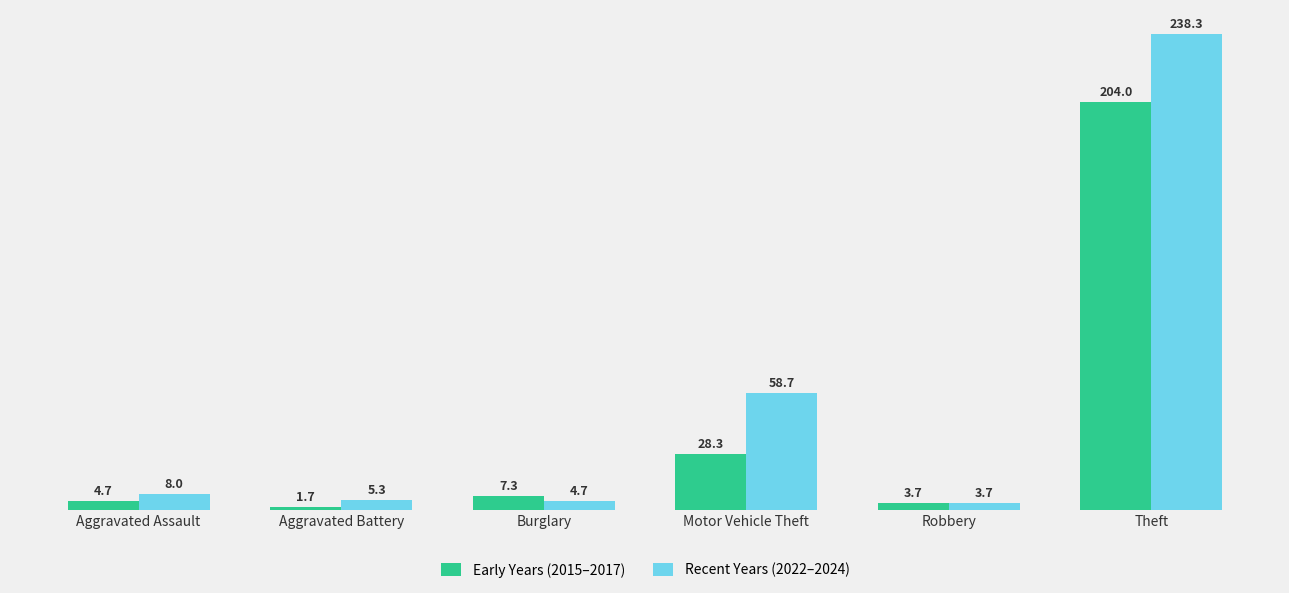

How many values in the Early Years (2015–2017) series are below 7?

3